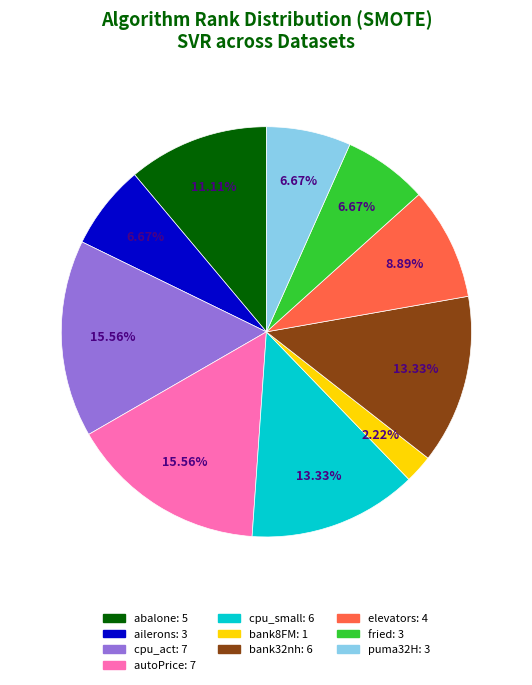

Between abalone and ailerons, which is larger?

abalone